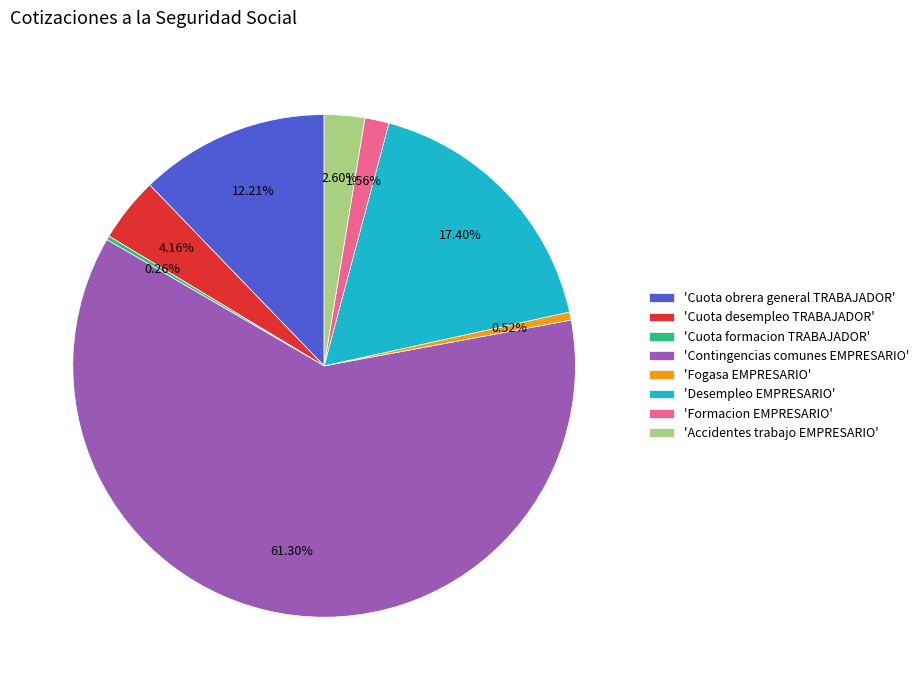

Is the sum of 'Cuota obrera general TRABAJADOR' and 'Fogasa EMPRESARIO' greater than half?

No